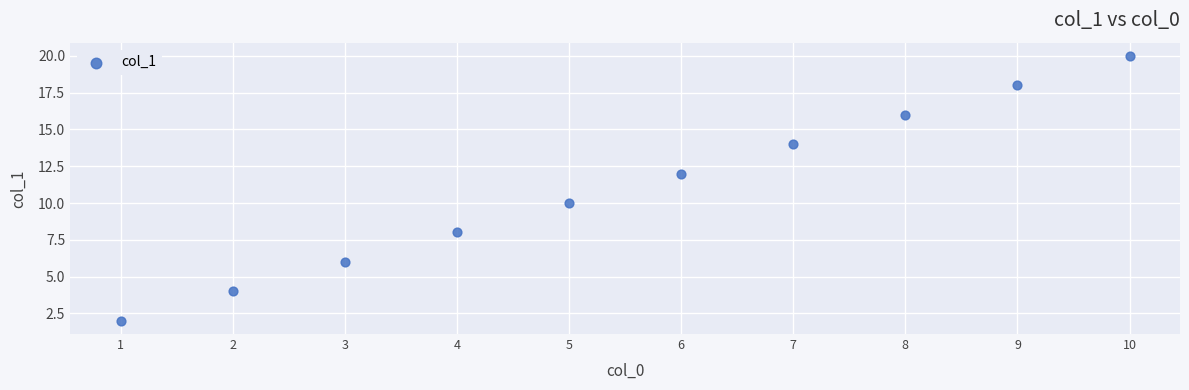

What is the range of X values (max minus min)?

9